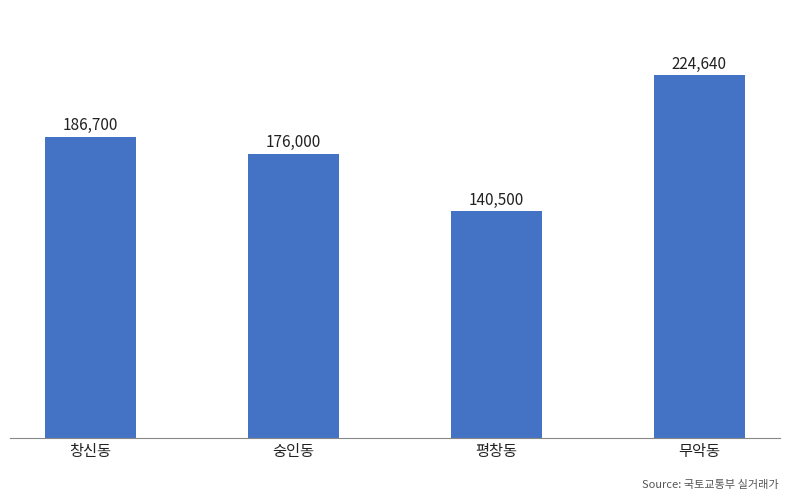

What position from the left is 숭인동?

2